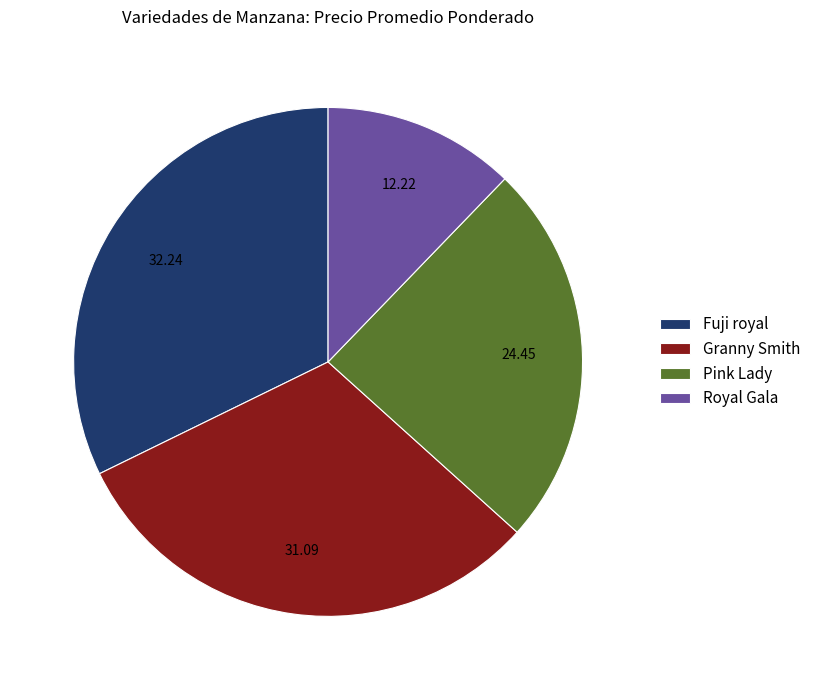

Is there a majority slice in this chart?

No